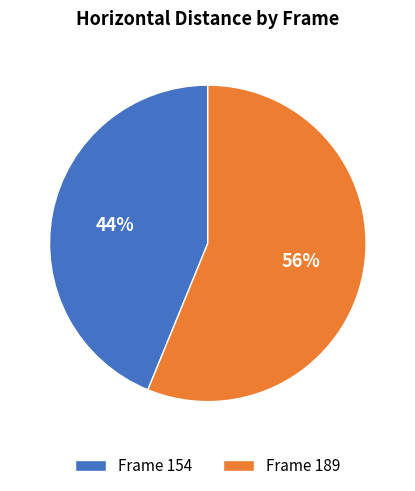

Is it true that Frame 154 is 31% of the pie?

False